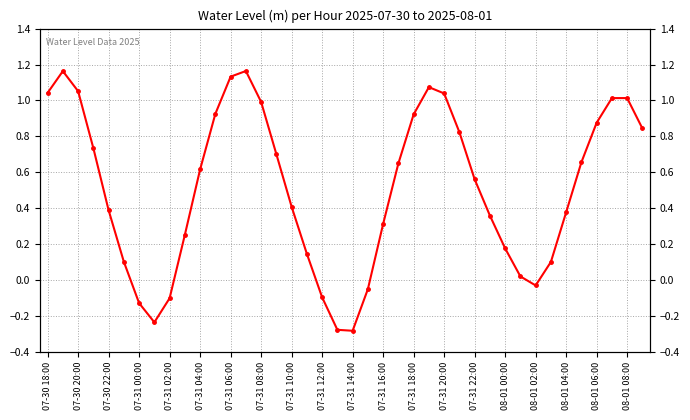

Count the number of values greater than 0.

32